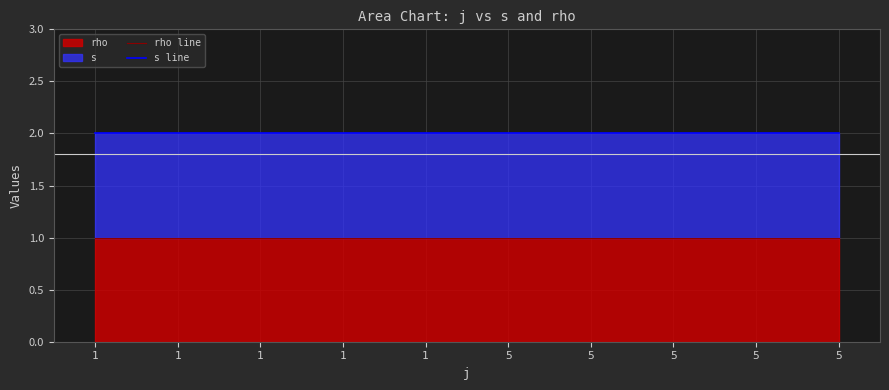

List the series in order of their overall mean, lowest first.

rho line, s line